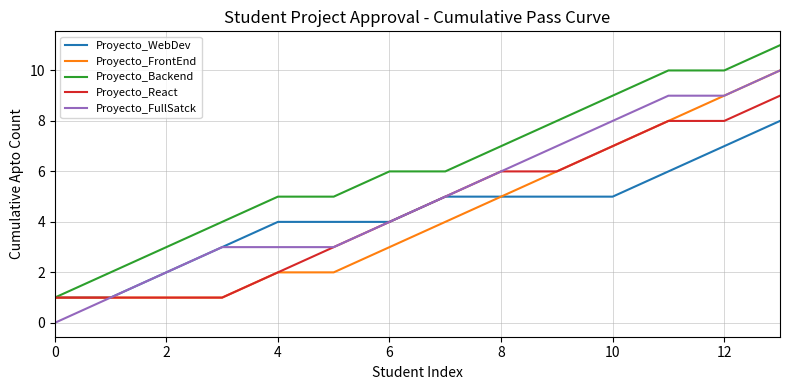

Which series has the largest total across all categories?

Proyecto_Backend